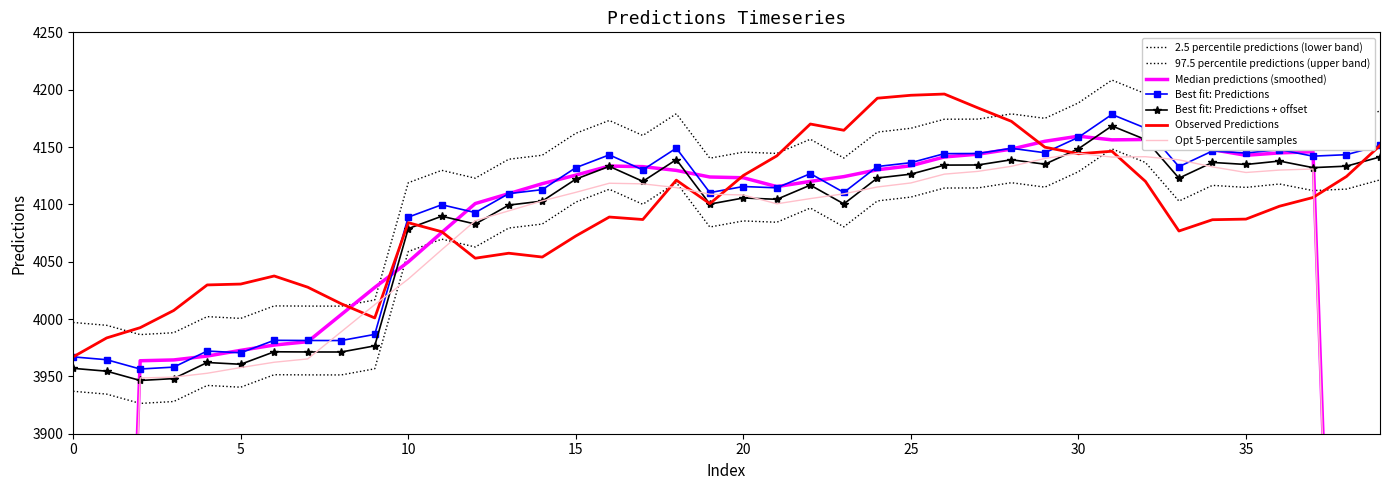

Rank the categories by value from lowest to highest.

2, 3, 1, 0, 5, 4, 8, 7, 6, 9, 10, 12, 11, 13, 19, 23, 14, 21, 20, 22, 17, 15, 33, 24, 25, 37, 16, 38, 26, 27, 35, 29, 34, 36, 28, 18, 39, 30, 32, 31